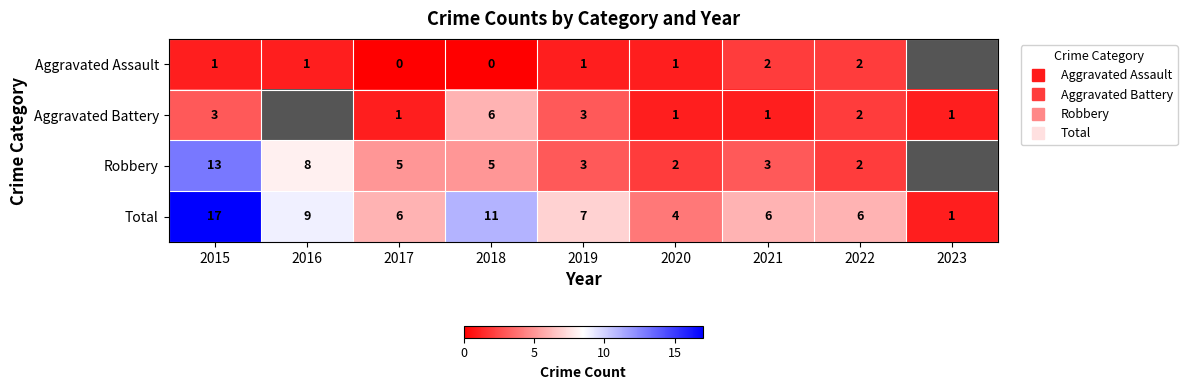

Which label corresponds to the smallest value in the chart?

2015